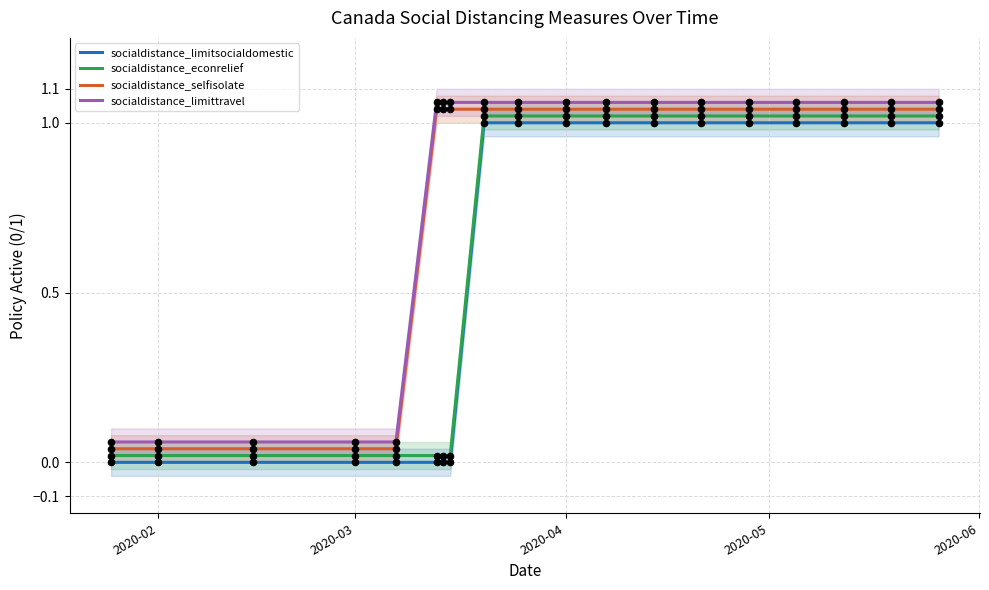

At how many categories does at least one series exceed 0?

19